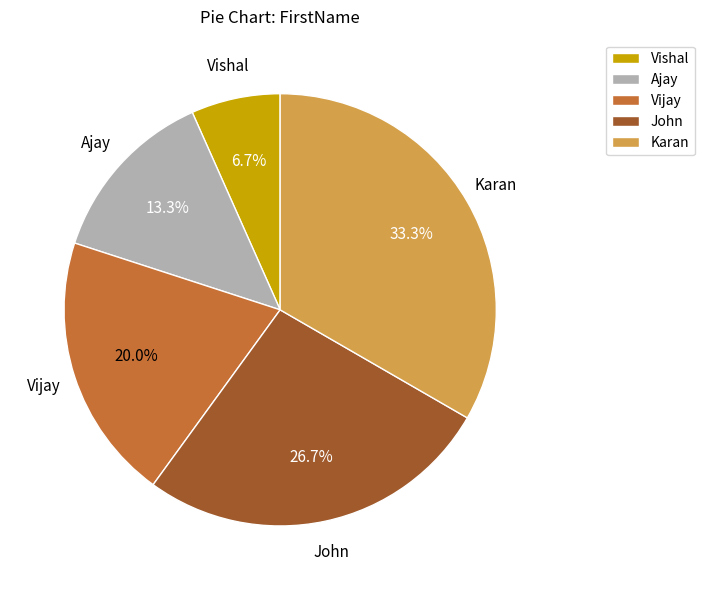

Between Ajay and John, which is larger?

John